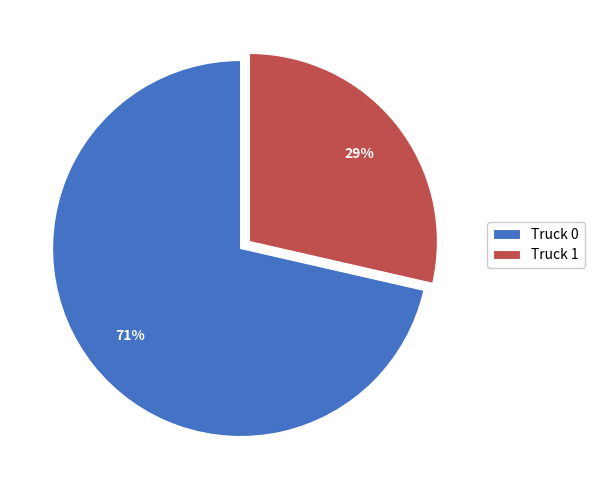

Count the number of slices in the pie.

2